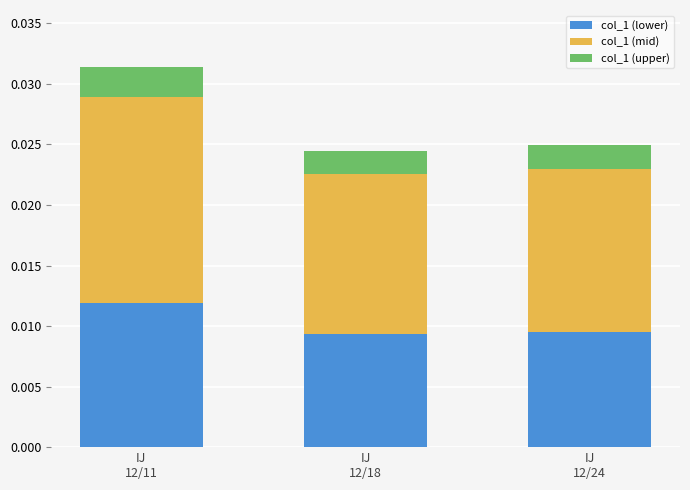

Count the col_1 (lower) values in the range 0 to 1.

3